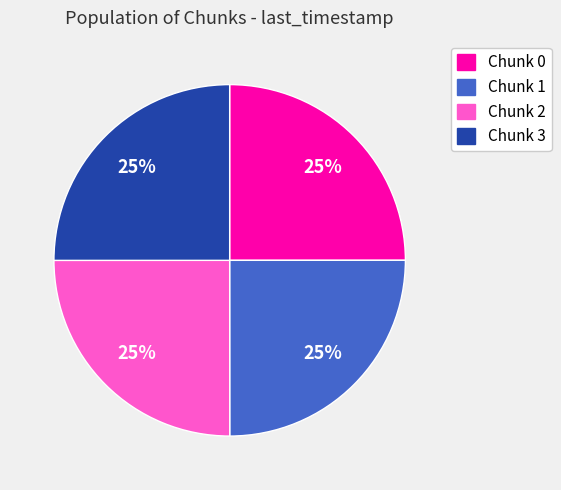

Count the number of slices in the pie.

4